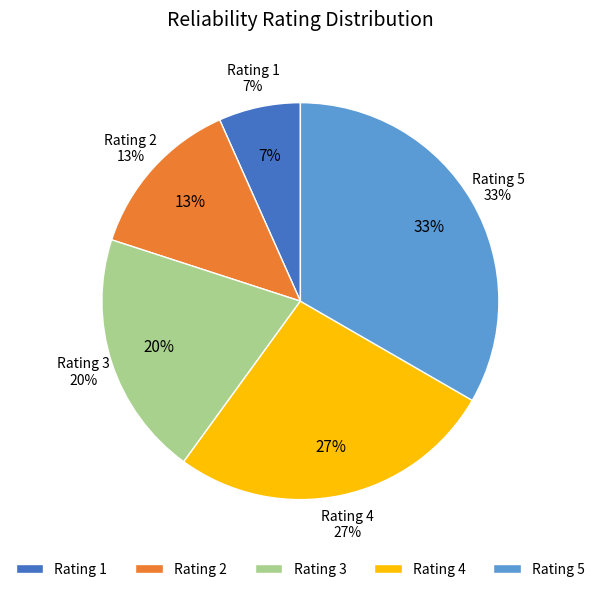

The Rating 5 slice represents 26% of the pie. True or false?

False